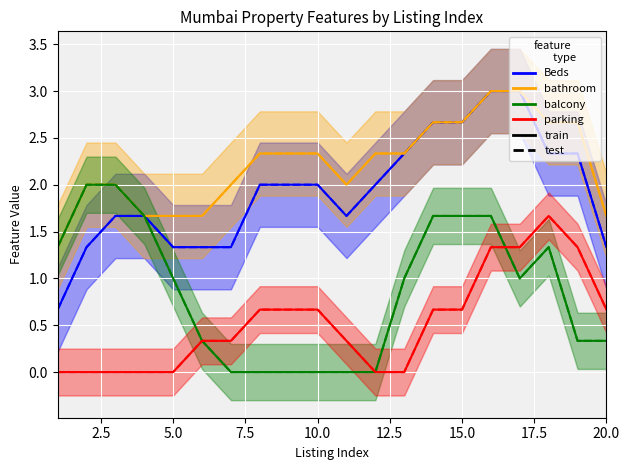

How many positive values does the balcony series have?

14